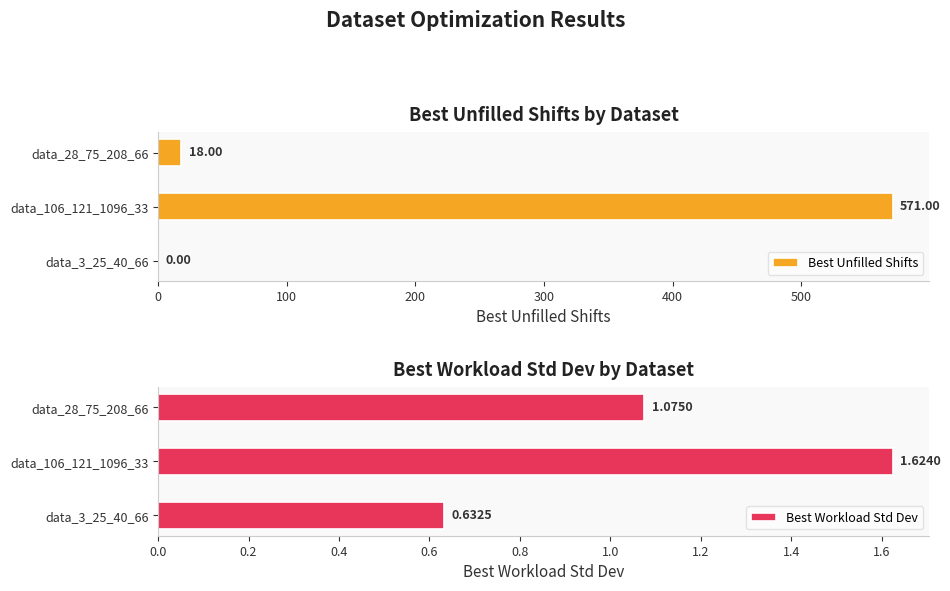

How many values in Best Unfilled Shifts are above zero?

2